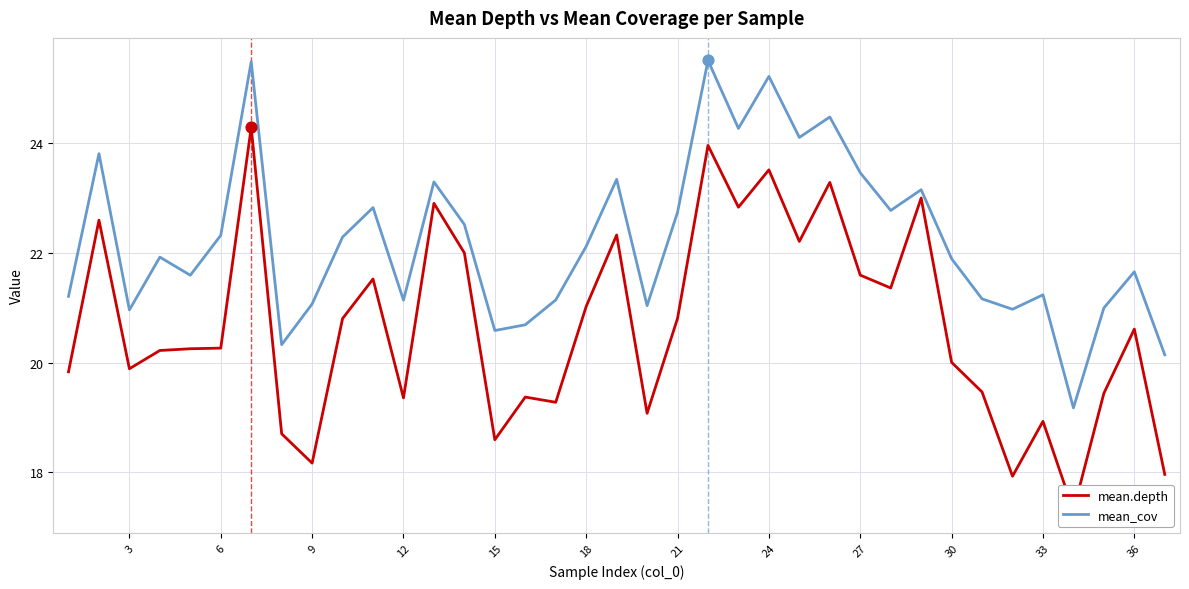

At how many categories does at least one series exceed 20?

36